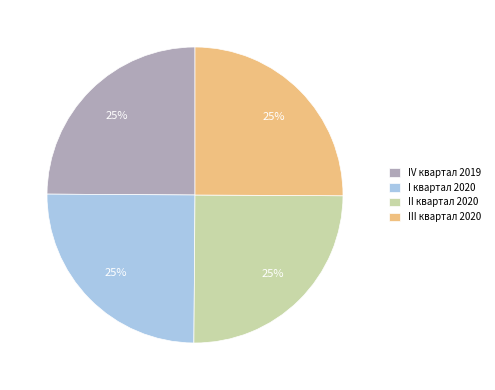

To the nearest percent, what is the average slice percentage?

25%